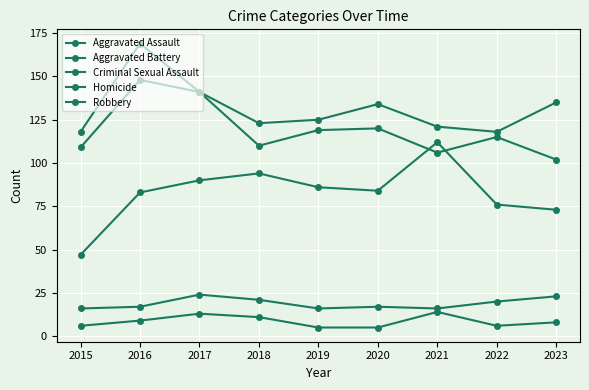

How many Criminal Sexual Assault values are between 16 and 21?

7